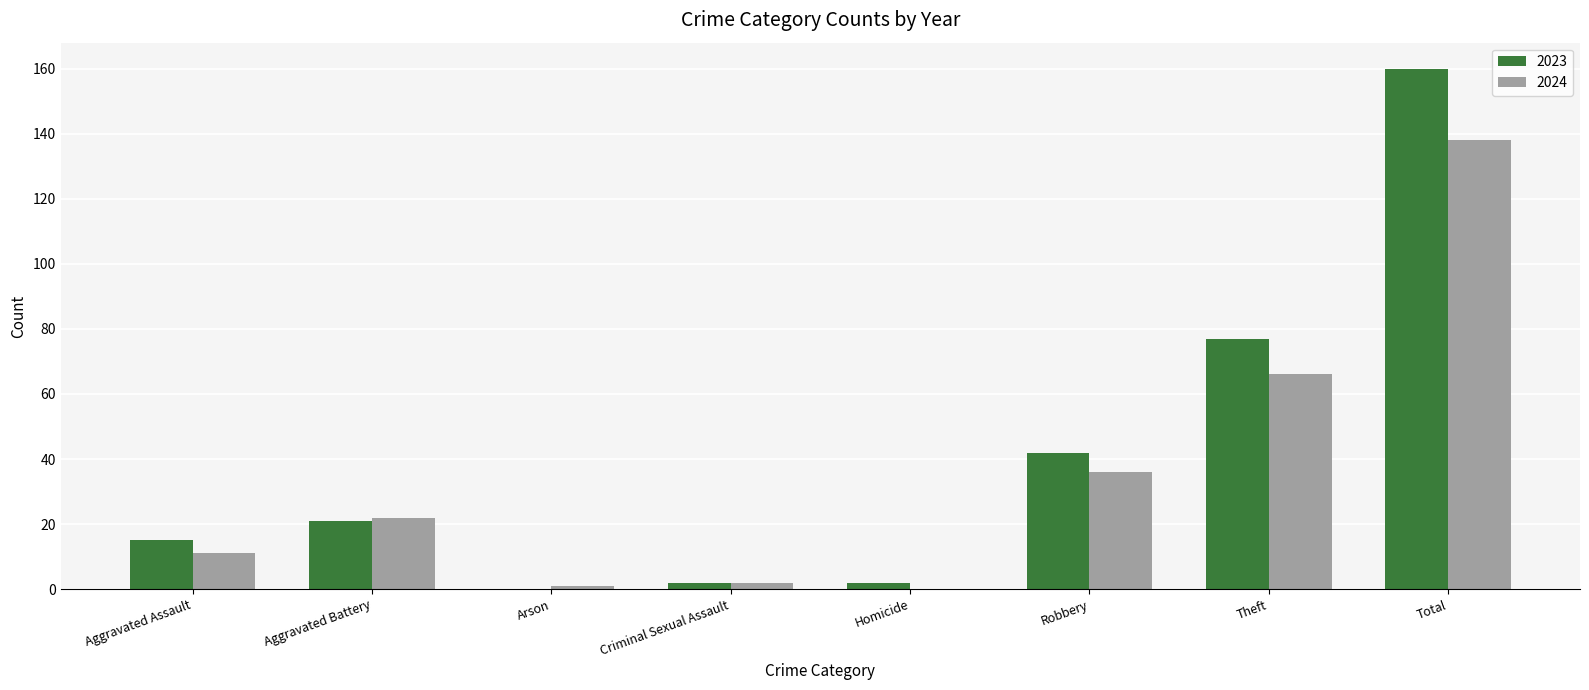

What are all the series names shown in the legend?

2023, 2024